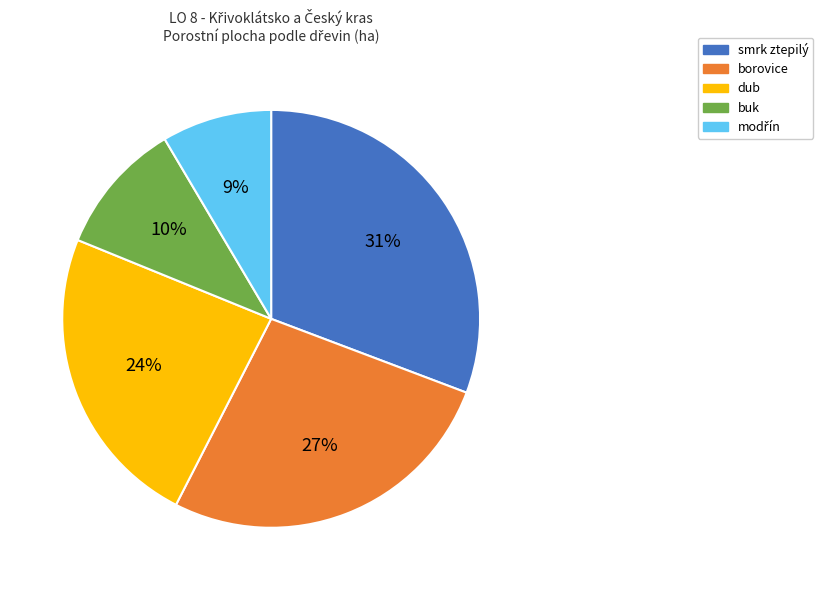

Which category has the biggest portion of the pie?

smrk ztepilý